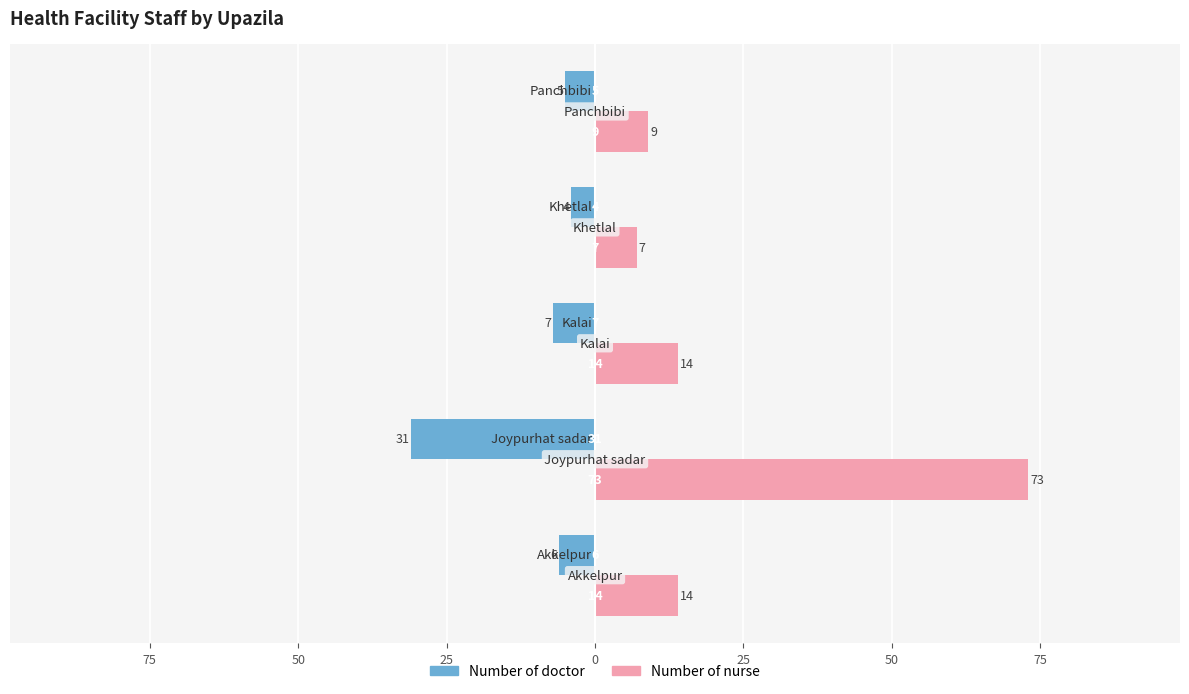

What are all the series names shown in the legend?

Number of doctor, Number of nurse